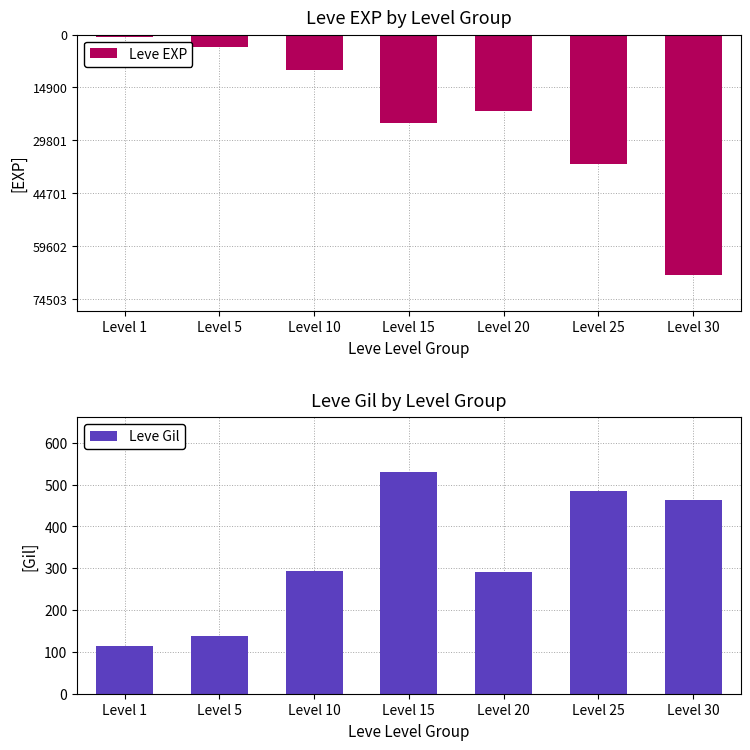

Read the Leve Gil value at Level 10.

293